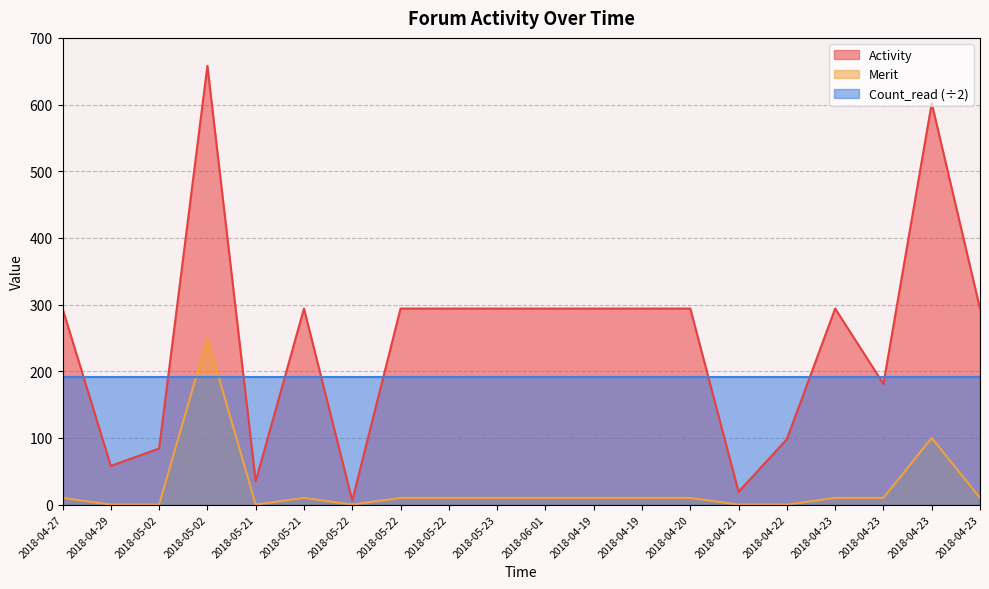

Where is Merit nearest to the value 125?

2018-04-23